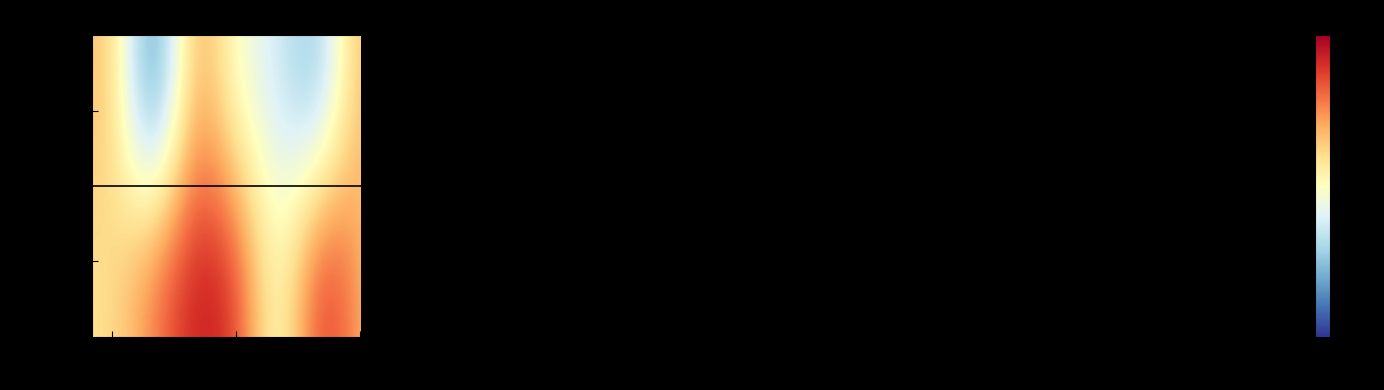

Where is Men nearest to the value 48?

21